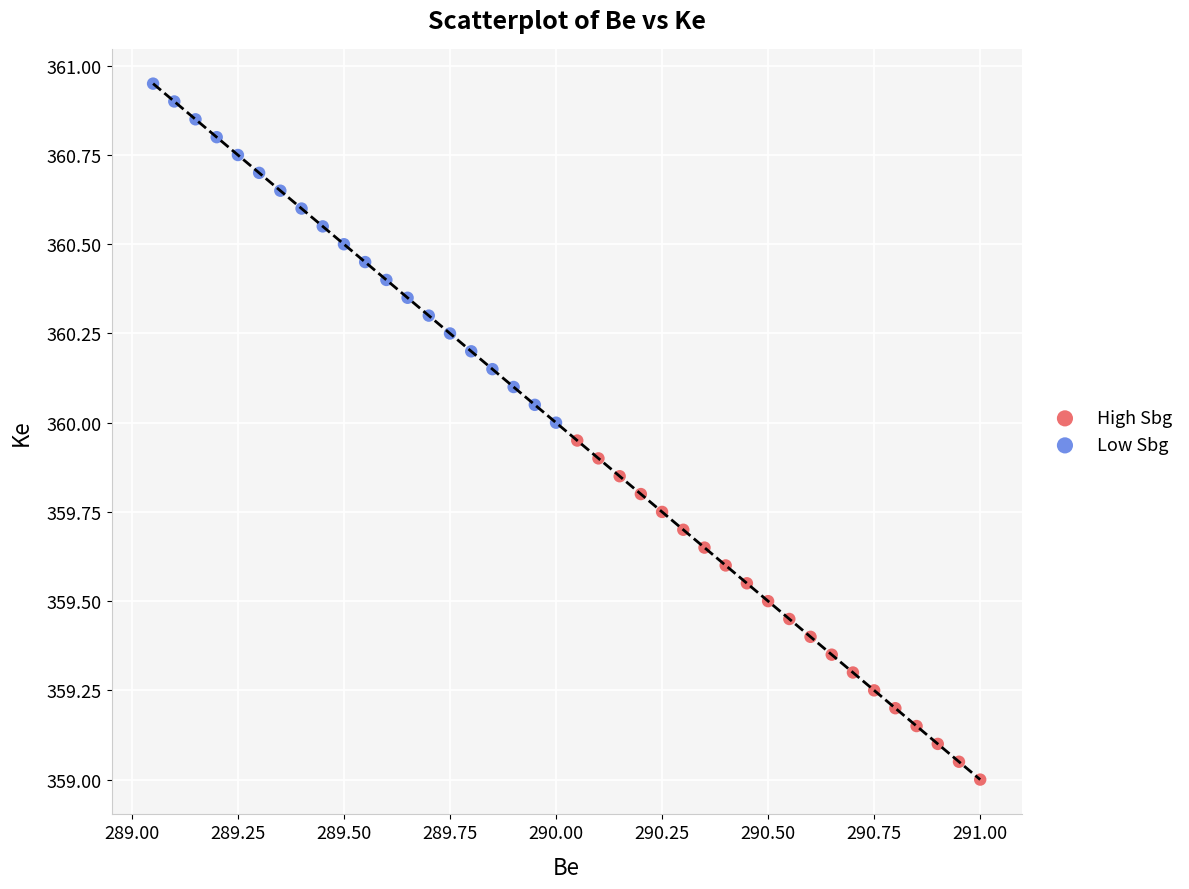

What are all the series names shown in the legend?

High Sbg, Low Sbg